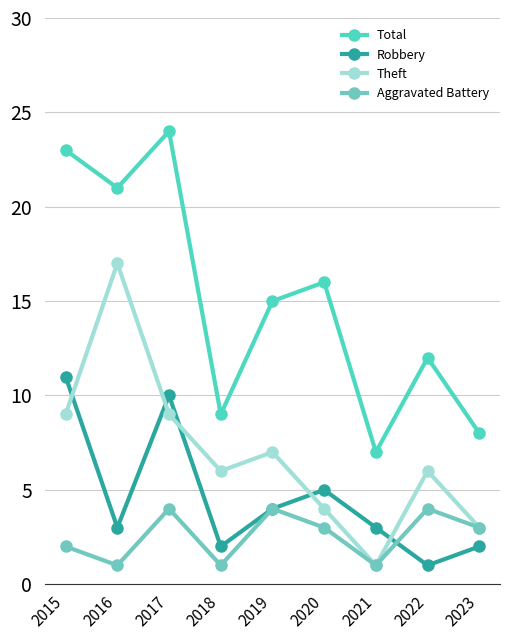

At which label does Theft reach its minimum?

2021